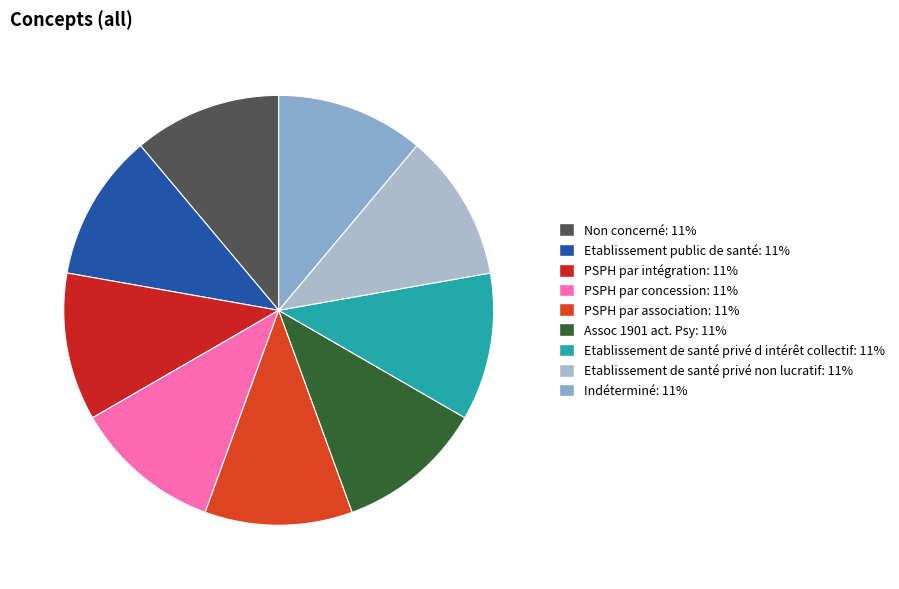

Do Etablissement de santé privé non lucratif and Etablissement de santé privé d intérêt collectif together represent more than half of the pie?

No